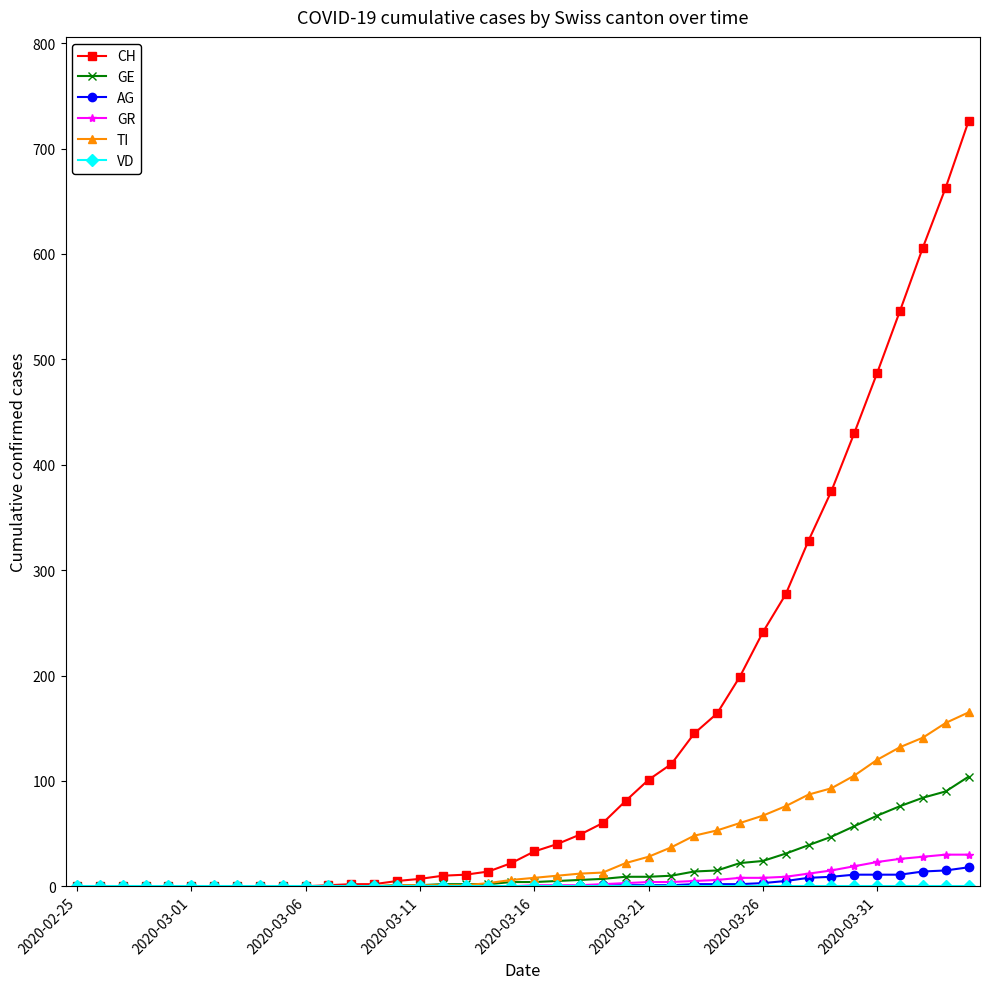

Which series has the widest spread of values?

CH